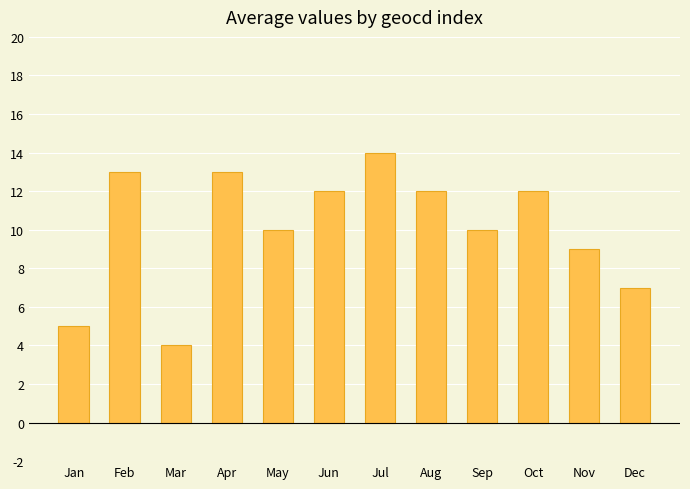

Which has a higher value, Dec or Nov?

Nov